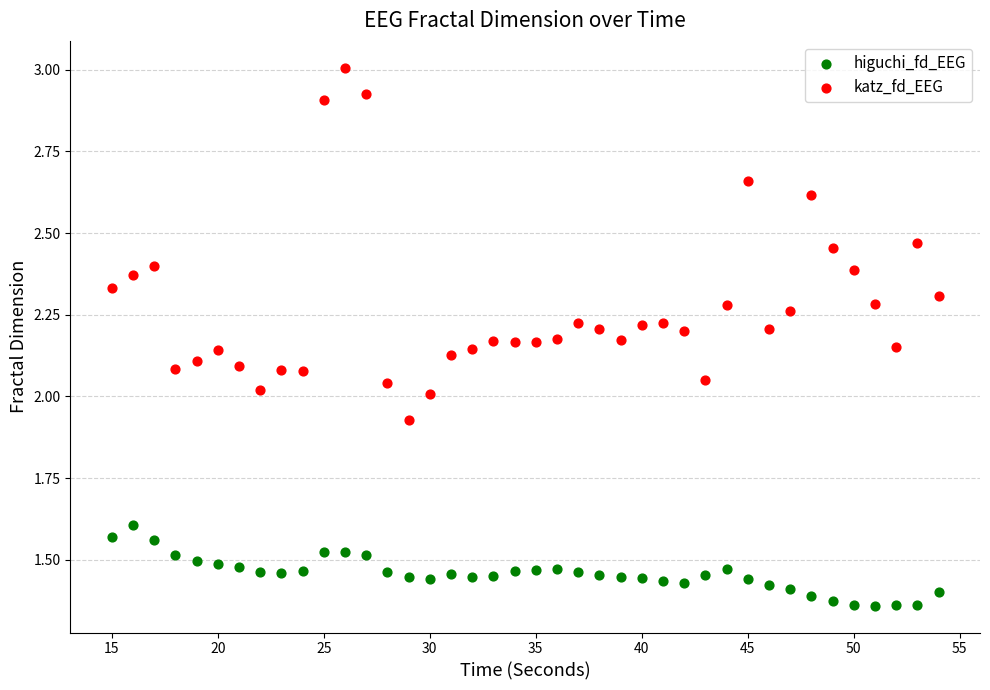

Across all data points, what is the range of X values (max minus min)?

39.0